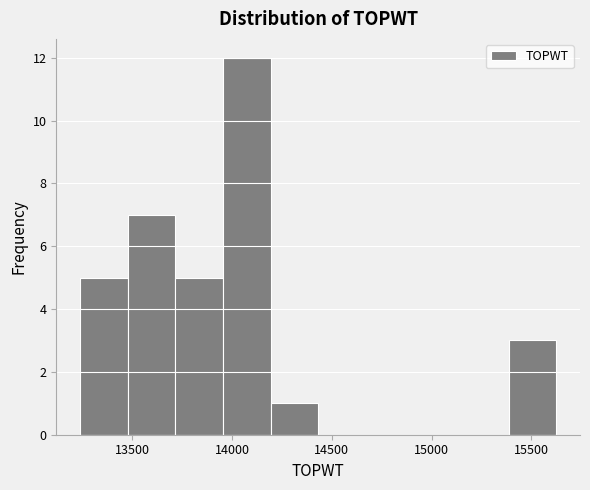

Which range on the x-axis has the tallest bar?

13950 to 14200